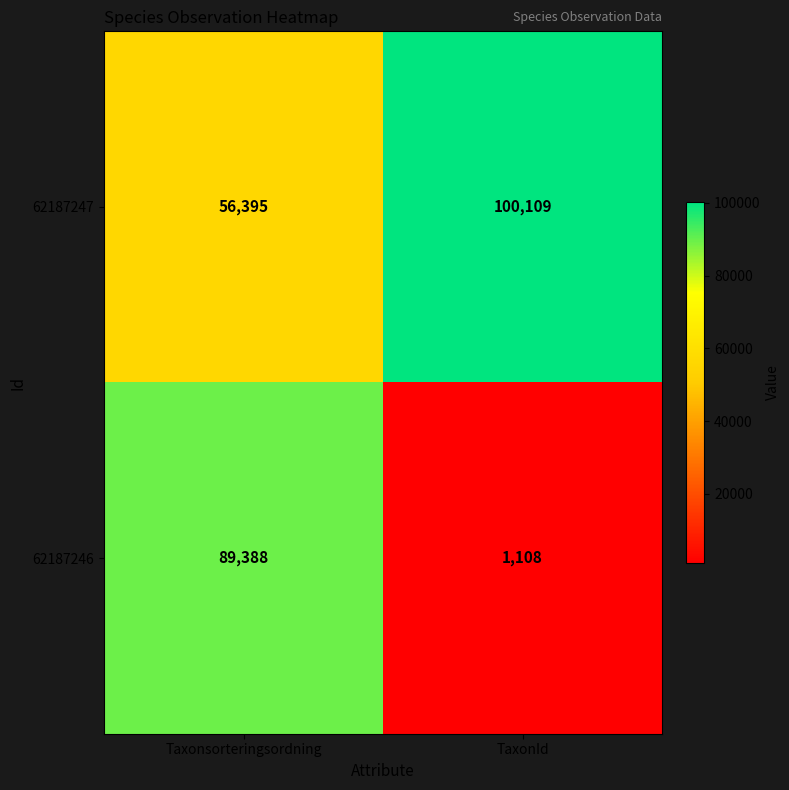

What is the difference between the 62187247 values at Taxonsorteringsordning and TaxonId?

43714